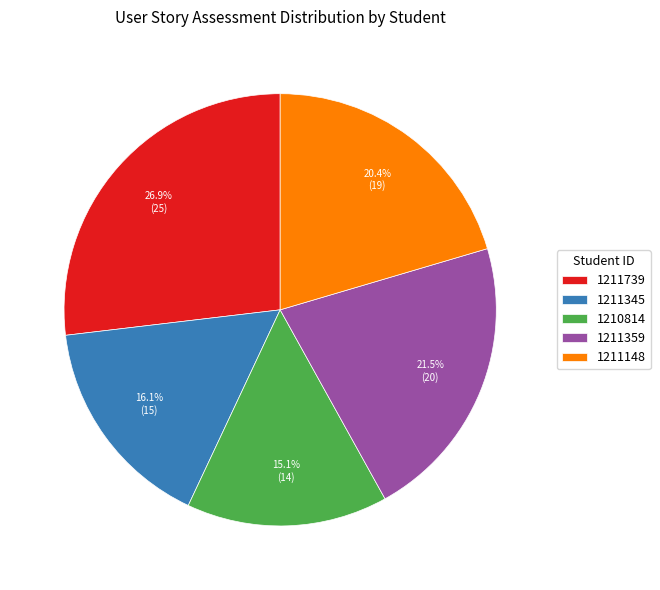

What percentage do 1211739 and 1211148 together represent?

47.3%